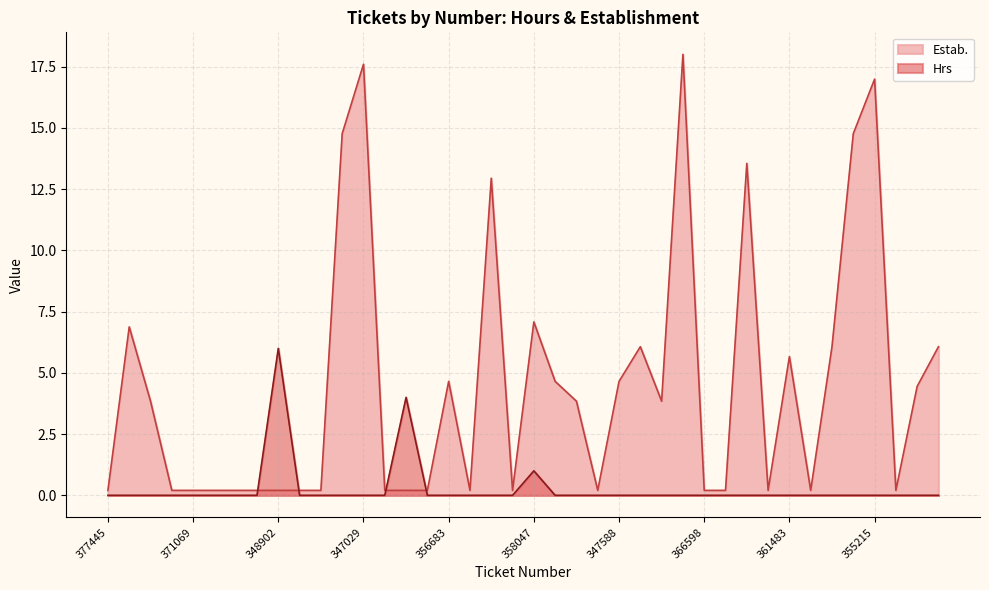

What is the difference between the maximum and minimum values in the Estab. (norm) series?

17.8